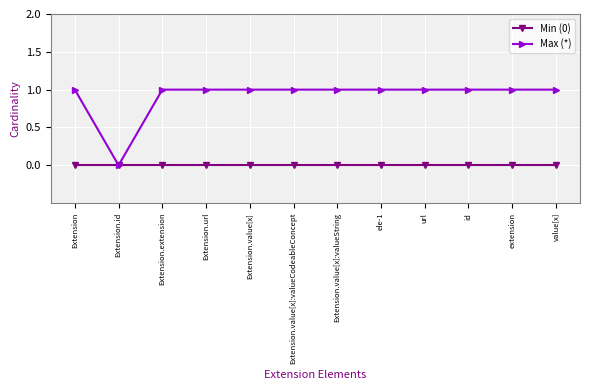

Rank the series at value[x] from highest to lowest value.

Max (*), Min (0)